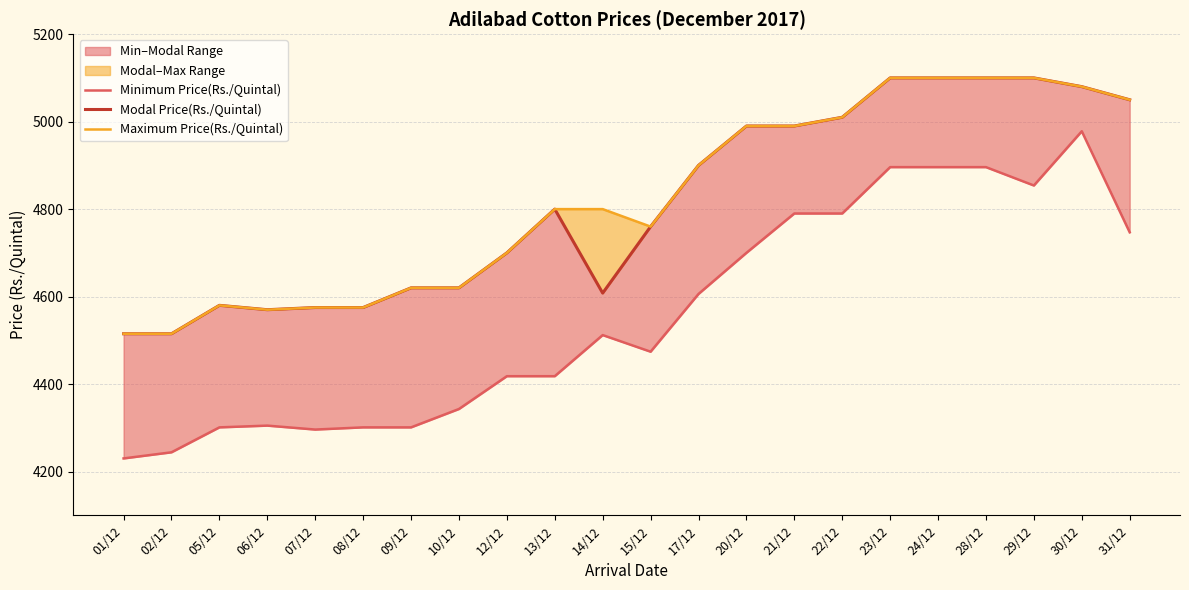

Between 09/12 and 30/12, which series saw the biggest shift?

Minimum Price(Rs./Quintal)